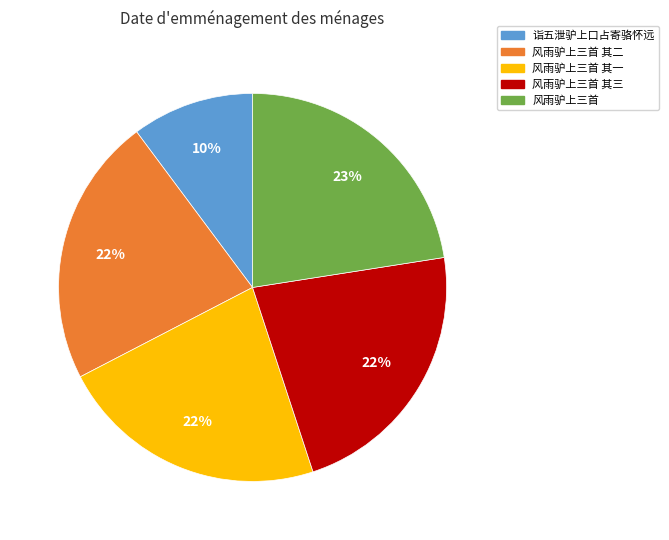

What is the smallest slice in the pie chart?

诣五泄驴上口占寄骆怀远